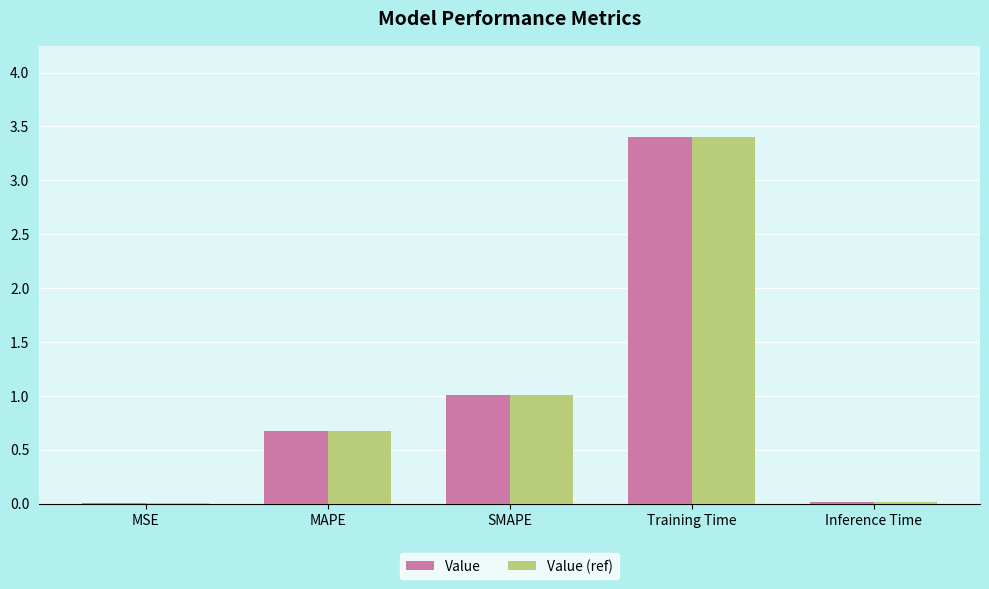

At which category does the chart reach its peak across all series?

Training Time